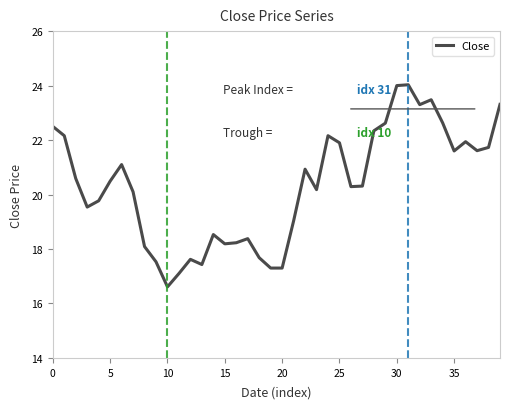

What is the minimum value shown in the chart?

16.6